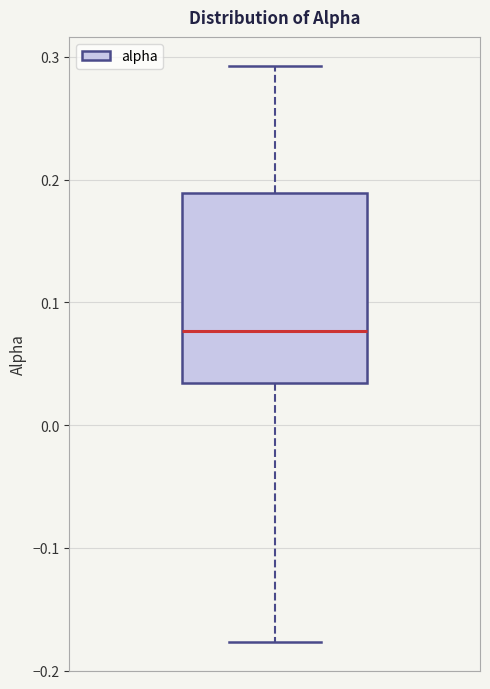

Read this box plot against the y-axis: the position of the median line, the range covered by the box, and the ends of both whiskers. The values are not printed on the chart, so give them approximately, as read against the axis.

median 0.08, box 0.03 to 0.19, whiskers -0.18 to 0.29